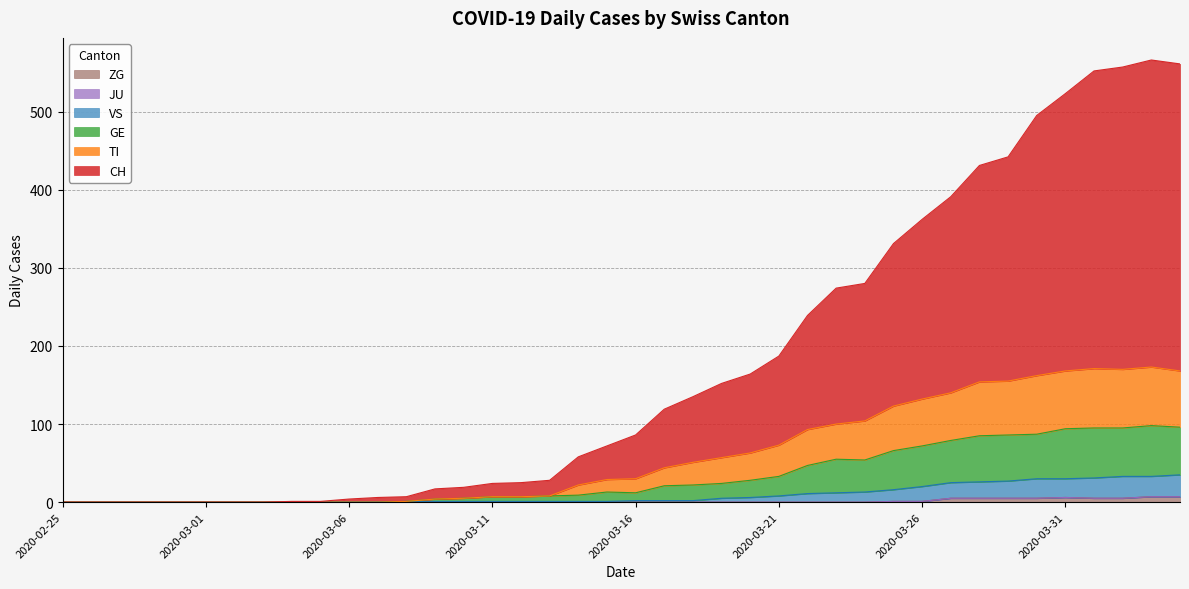

What position from the left is 2020-03-12?

17